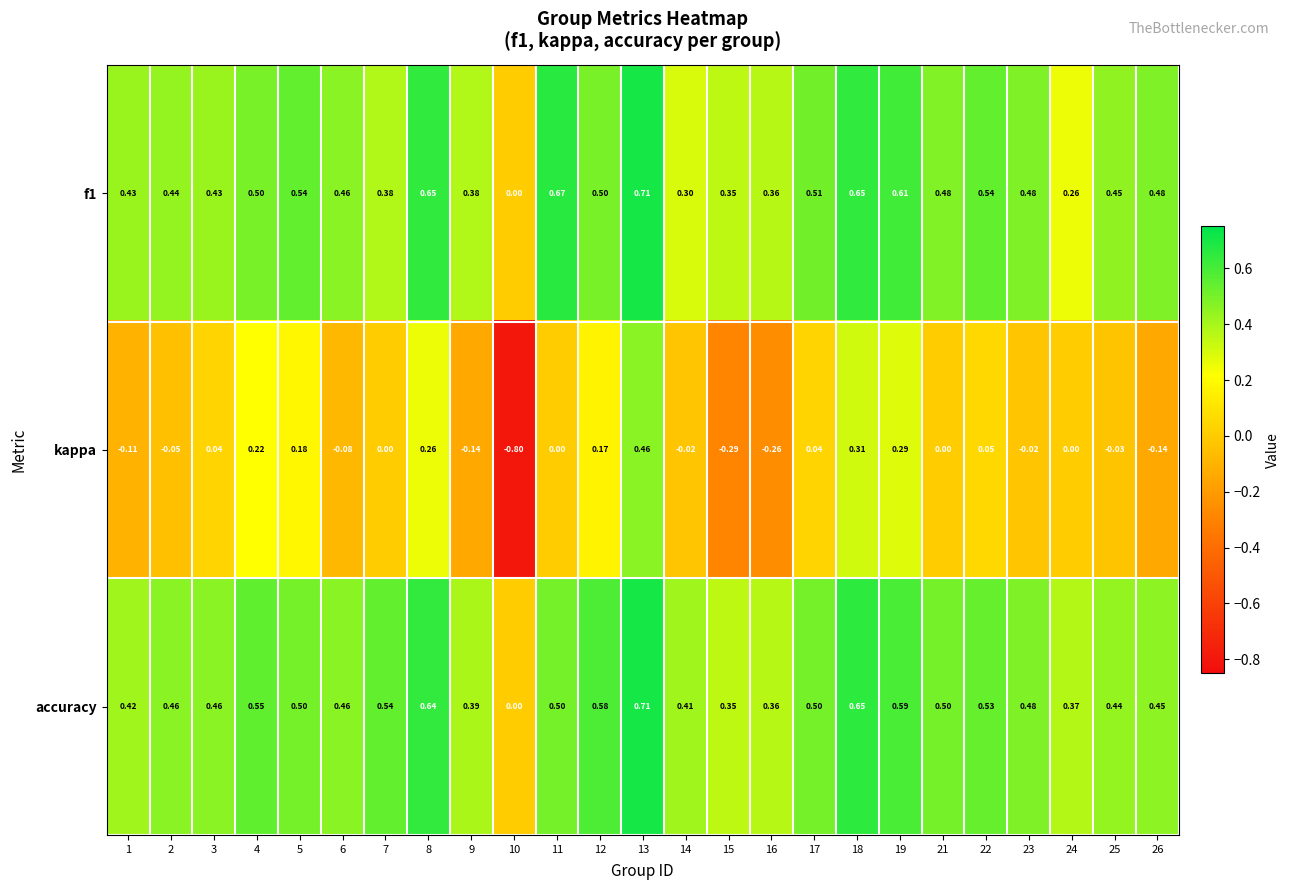

Which series has the largest total across all categories?

accuracy